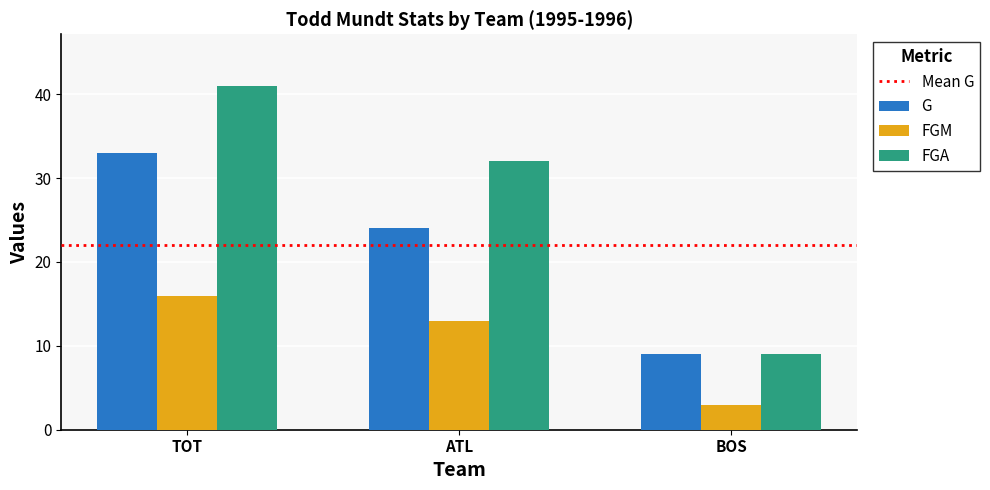

How many groups of bars are there?

3